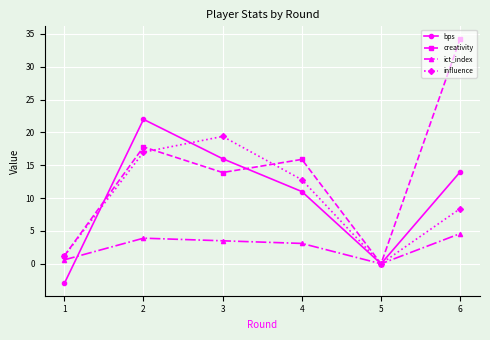

What is the difference between the bps values at 4 and 5?

11.0